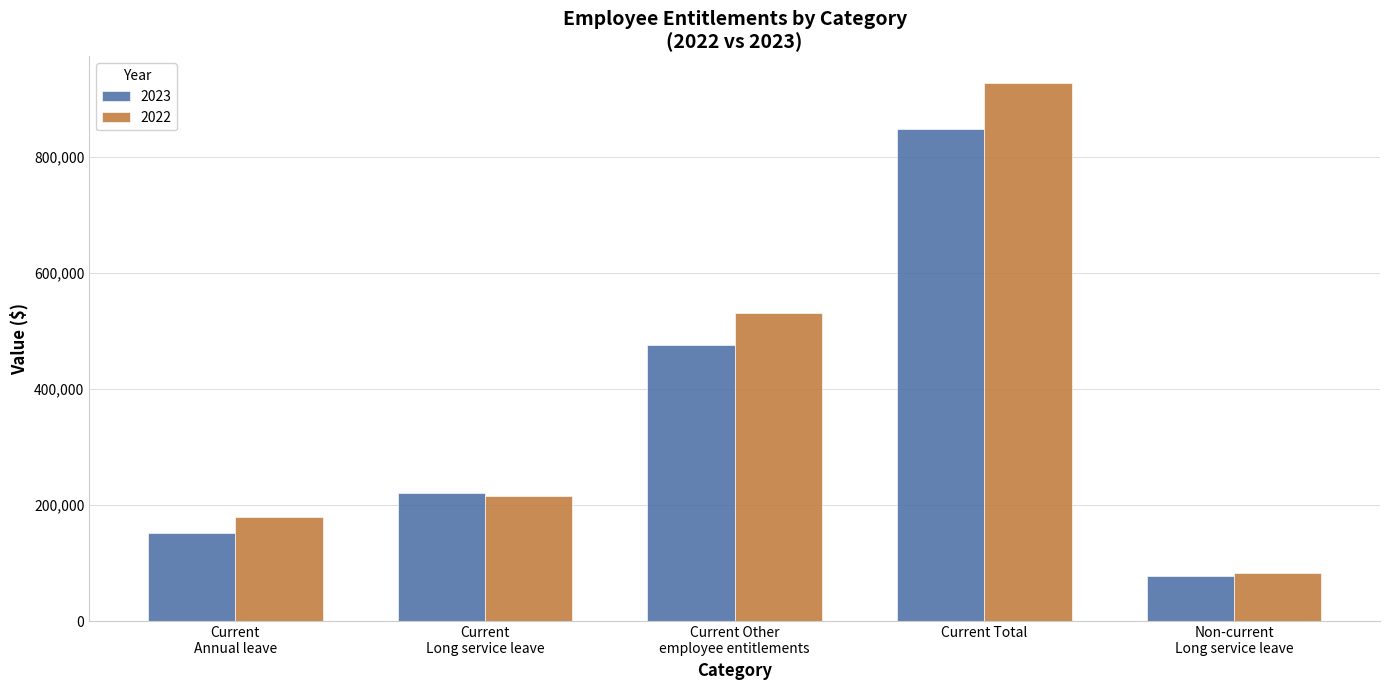

True or false: 2023 has a value of 1426393 at Current Total.

False